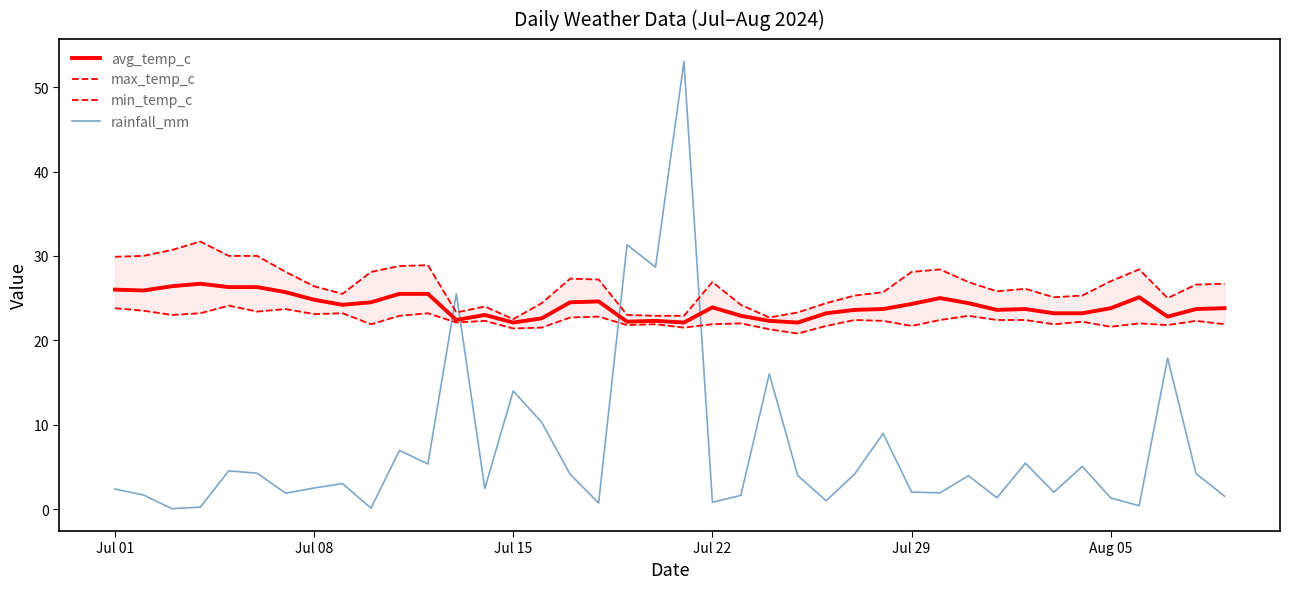

How many times do rainfall_mm and max_temp_c cross each other?

4